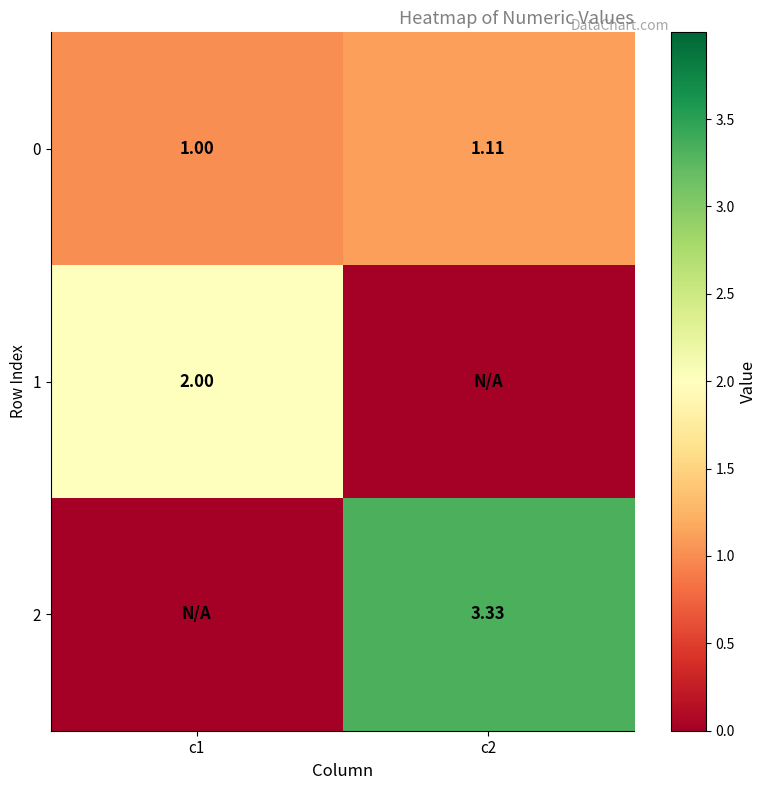

How many data points in 0 are above 1?

1